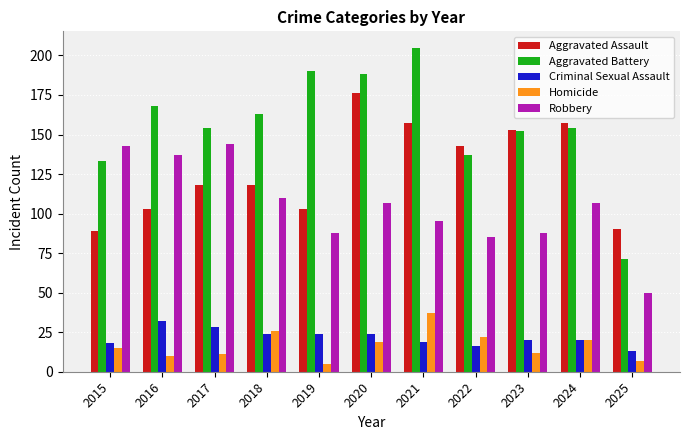

The Aggravated Assault series shows 136 at 2025. True or false?

False